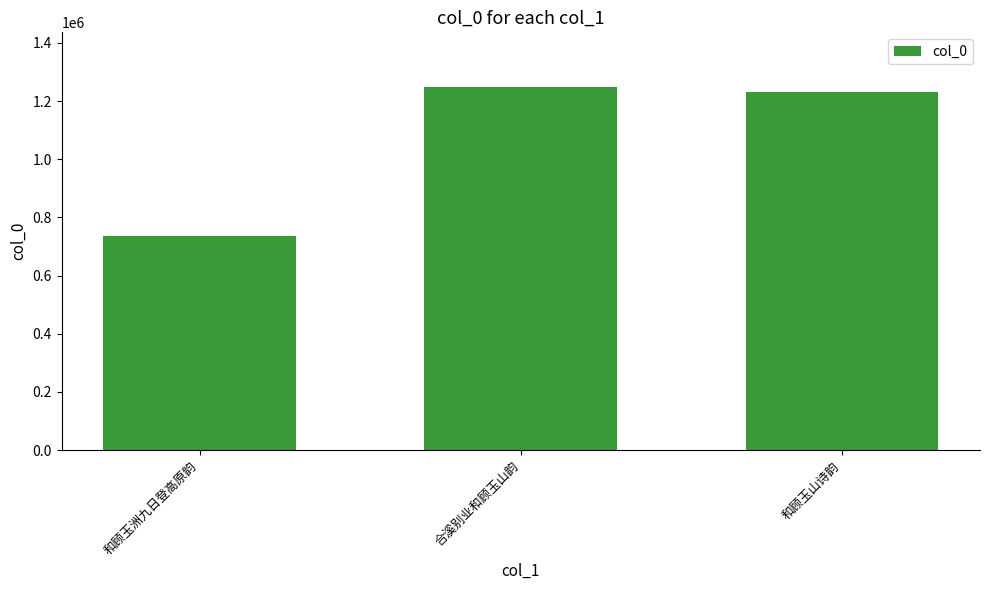

What is the average value?

1072905